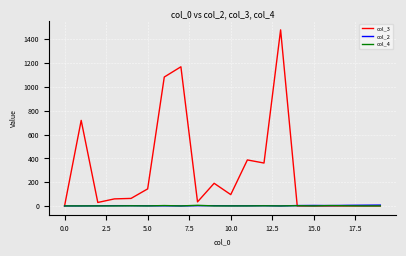

What is the greatest value displayed?

1479